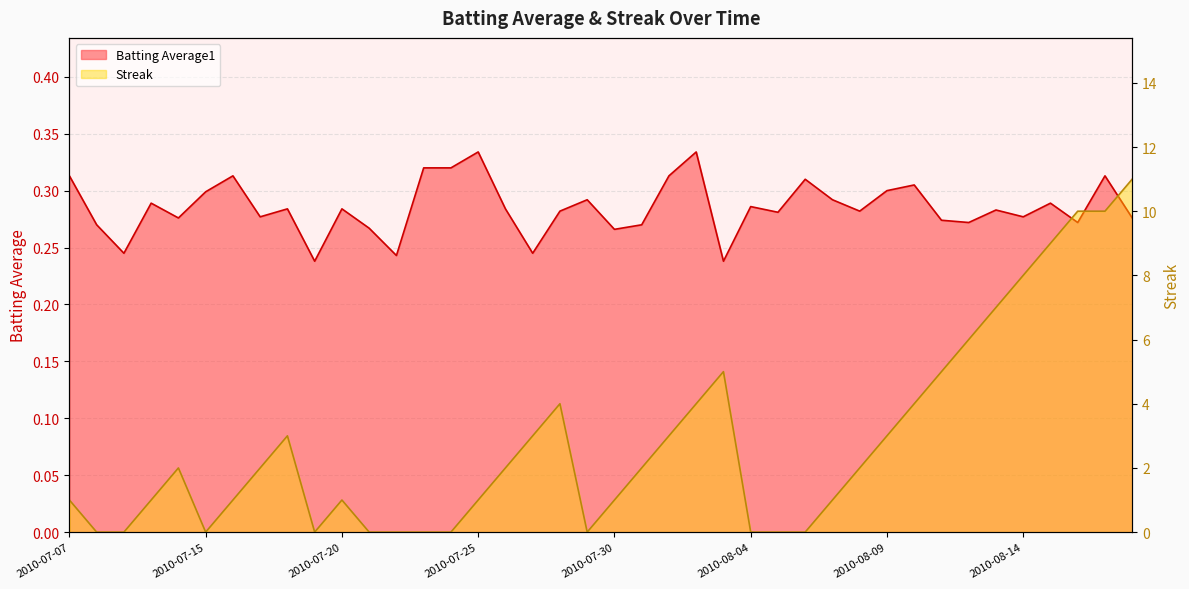

True or false: Streak and Batting Average1 intersect in this chart.

True